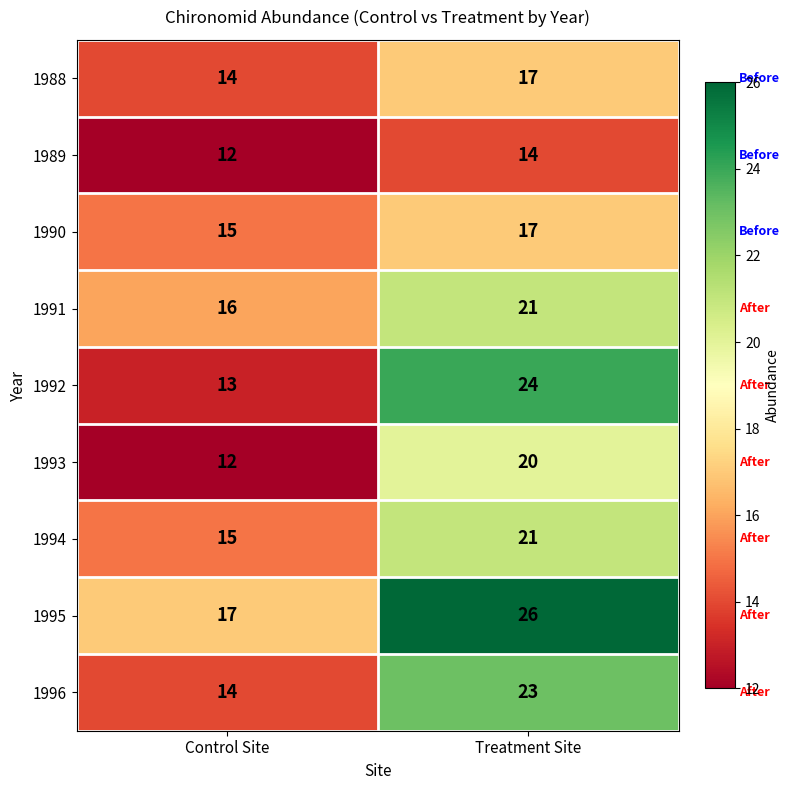

The 1991 series shows 8 at Control Site. True or false?

False